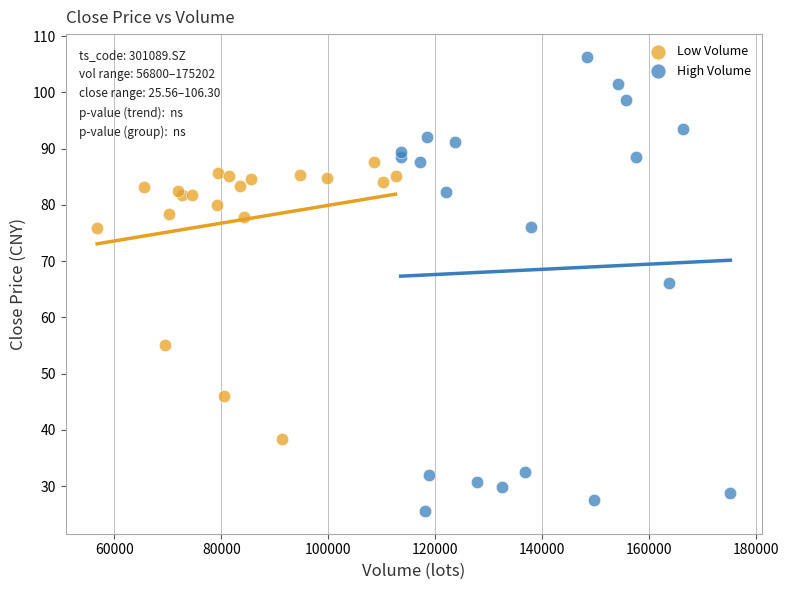

Which series contains the highest Y value?

High Volume